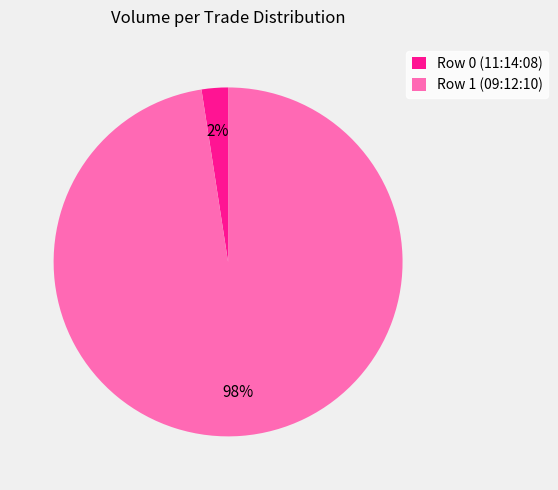

What percentage is the Row 1 (09:12:10) slice, to the nearest percent?

98%